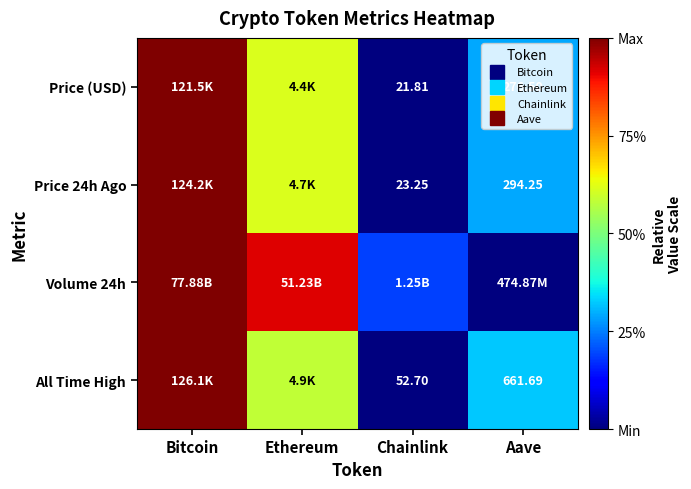

At how many categories does at least one series exceed 0?

4